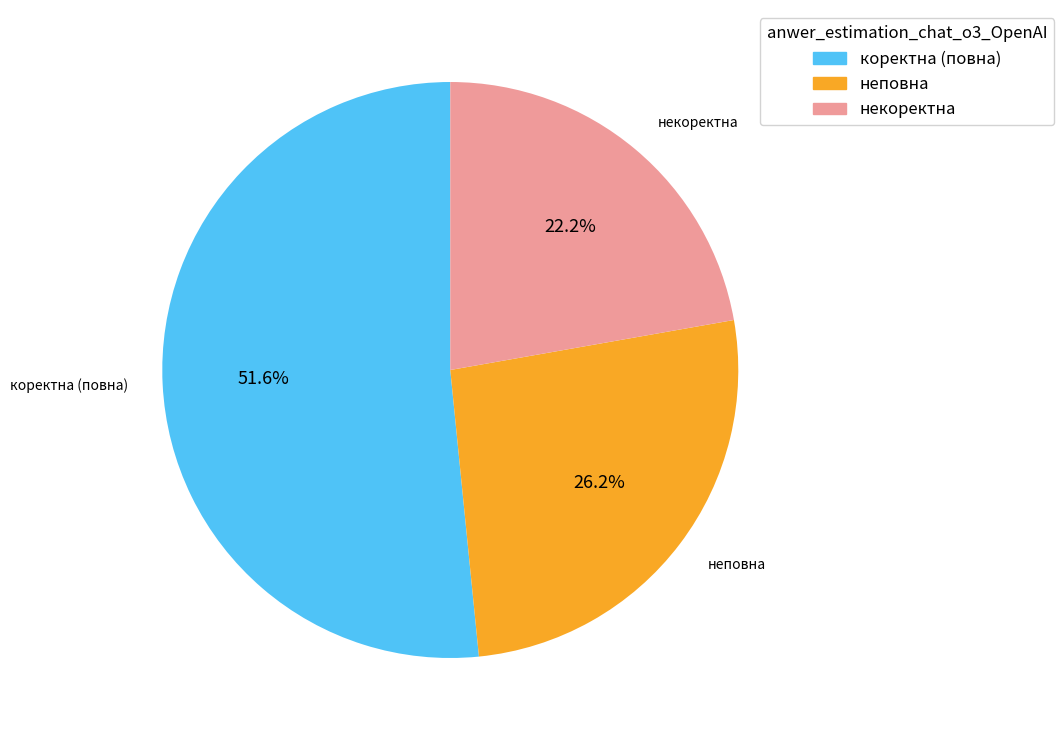

How many segments does this pie chart have?

3